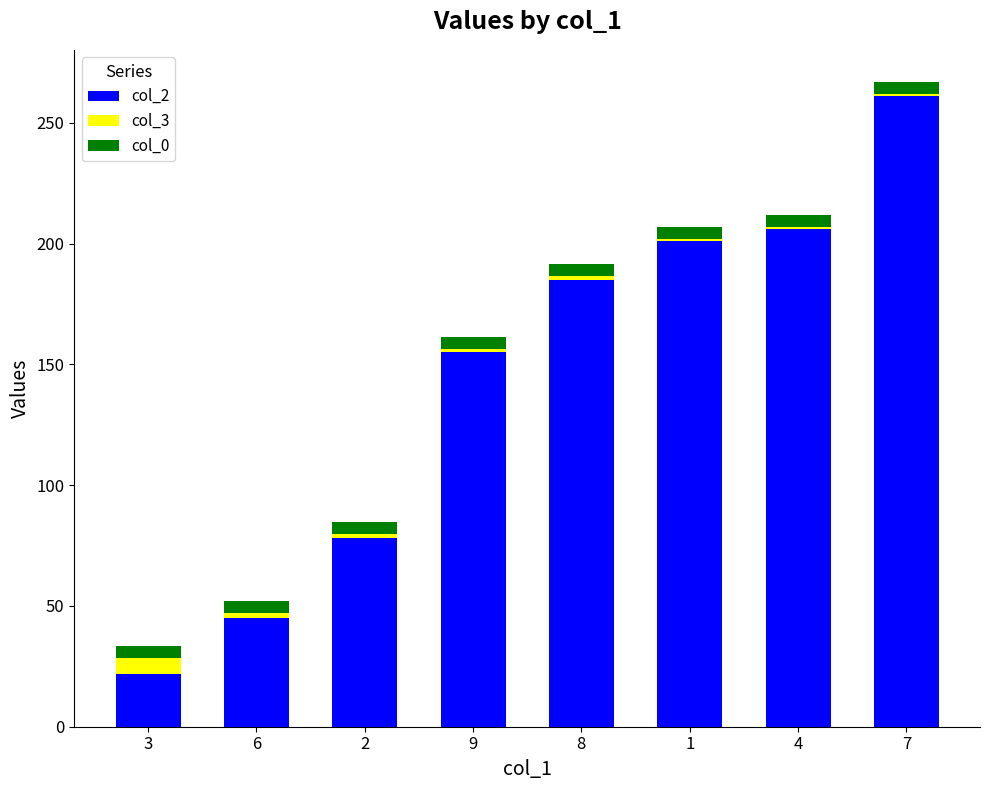

At which category is the sum across all series the highest?

7